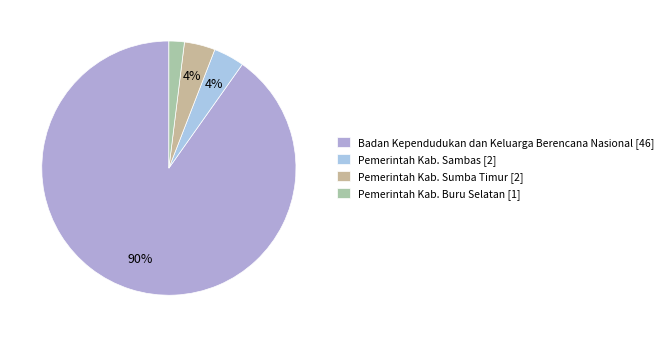

How much of the chart is everything except Pemerintah Kab. Sambas?

96.1%